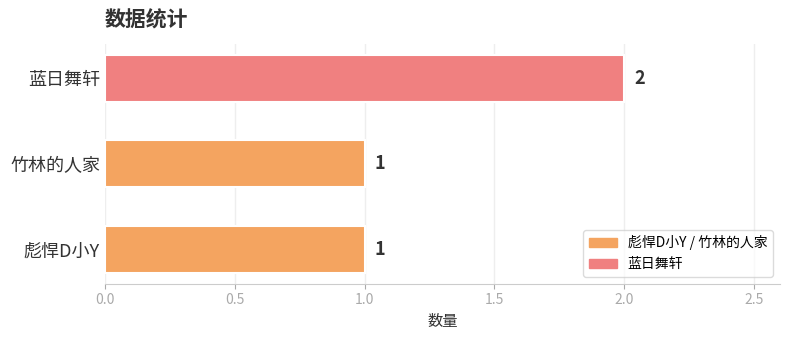

What is the change in value from 彪悍D小Y to 蓝日舞轩?

+1